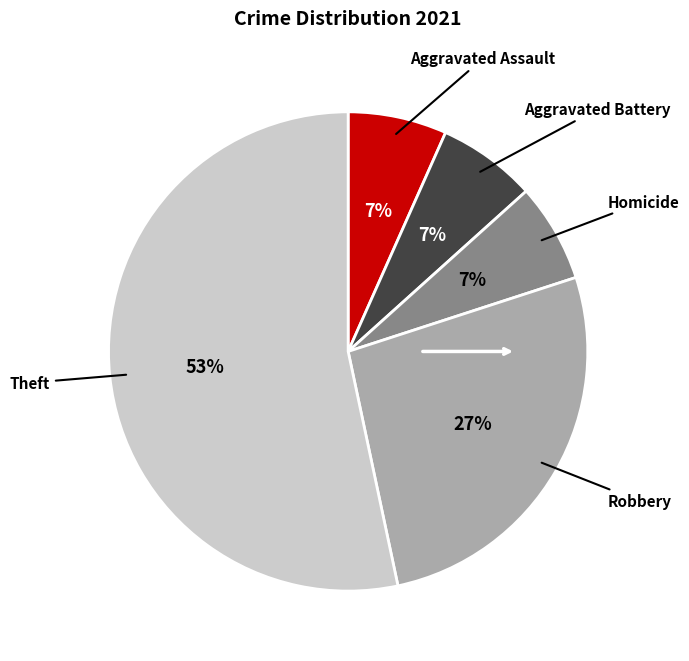

Is there a majority slice in this chart?

Yes